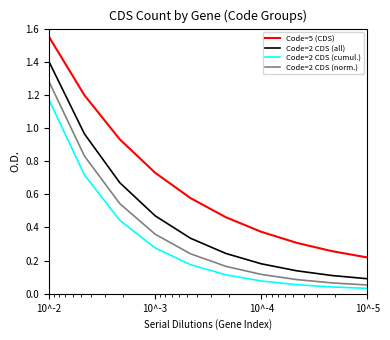

What is the maximum value shown in the chart?

1.6